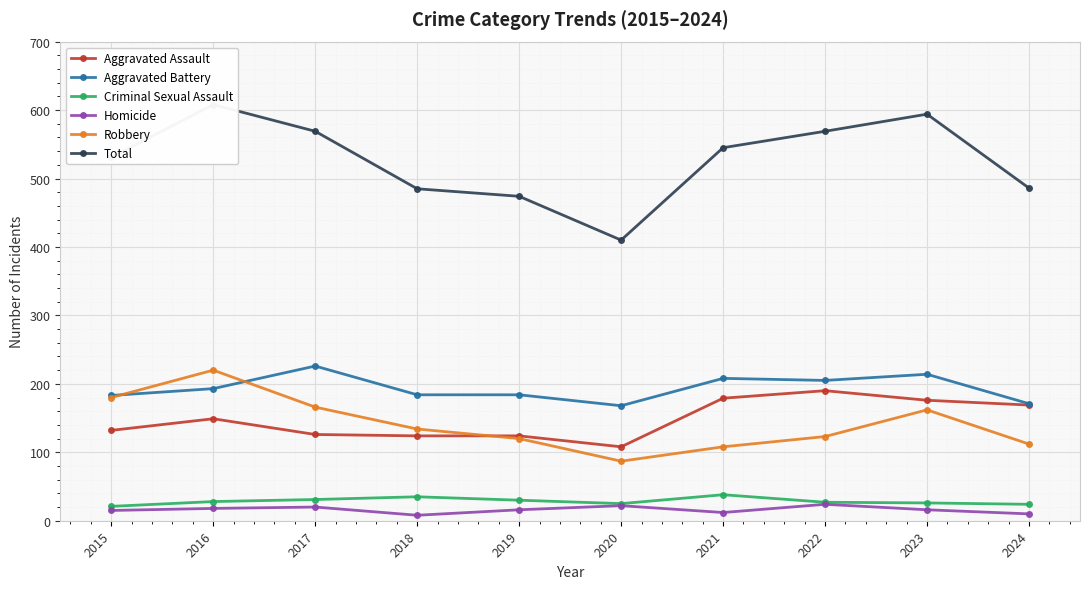

True or false: Criminal Sexual Assault has more than 2 interior local peaks.

False